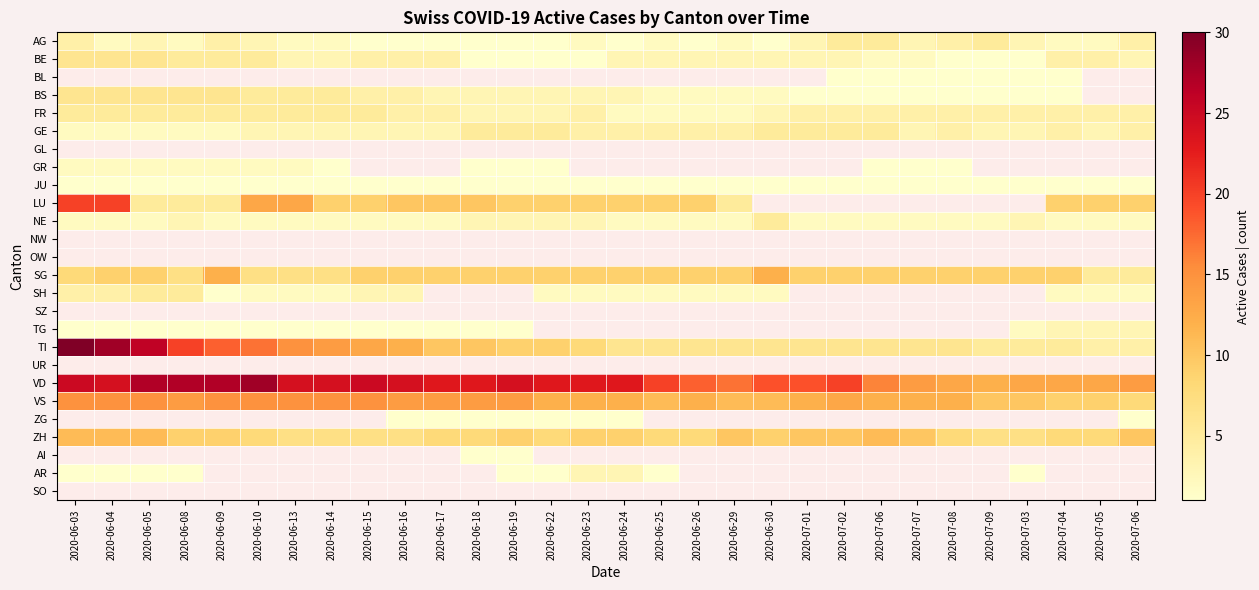

What is the sum of all TI values?

322.0